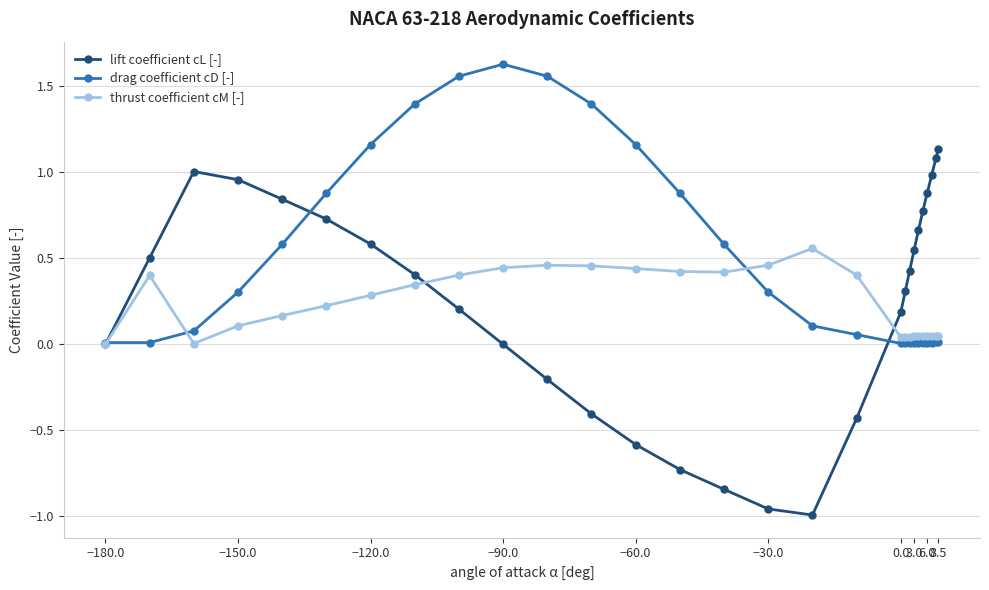

Which series has the largest total across all categories?

drag coefficient cD [-]